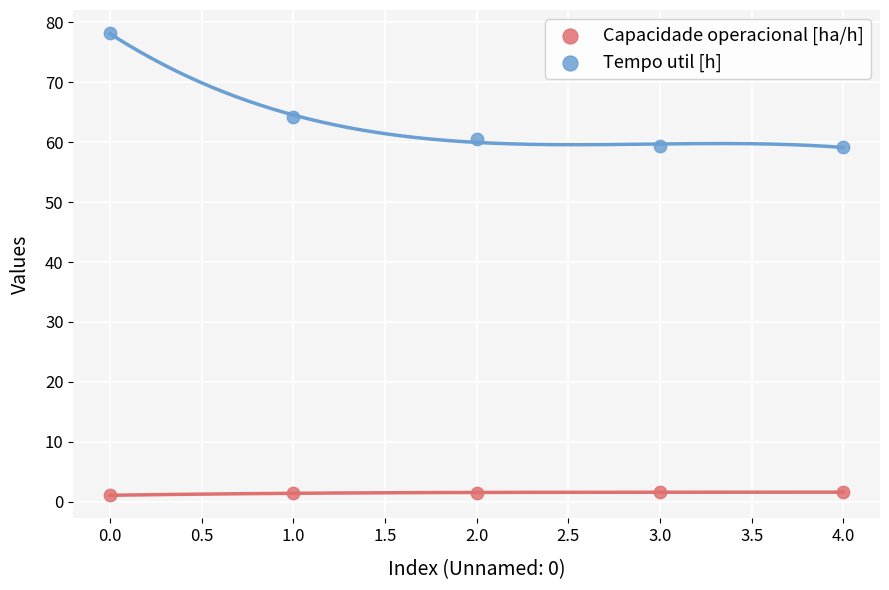

Which series has the widest spread of Y values?

Tempo util [h]